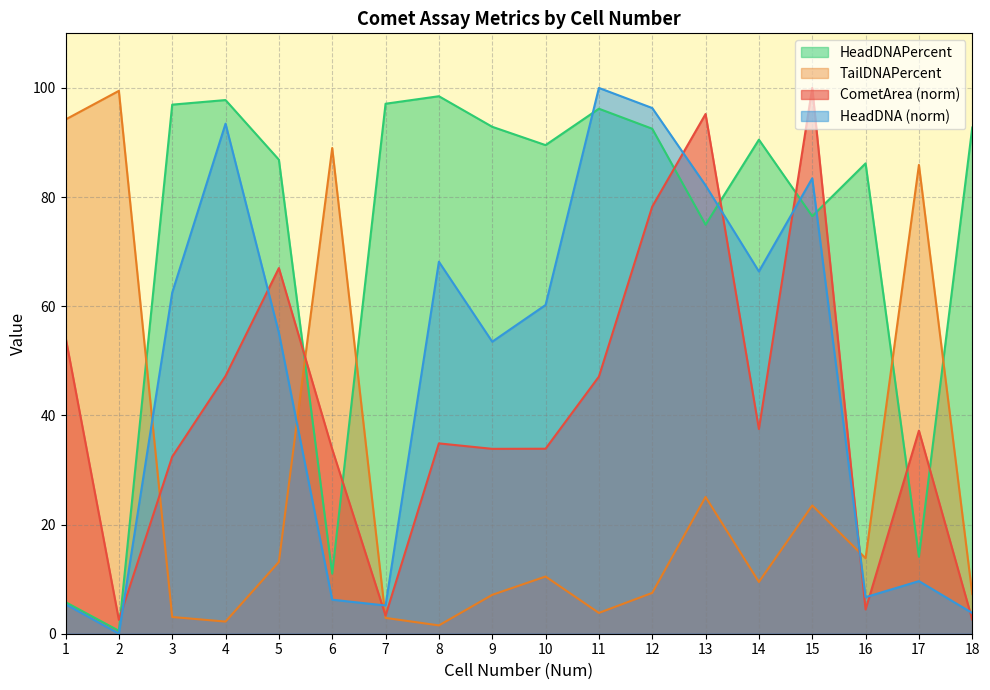

Where does the HeadDNAPercent series first go above 90?

3